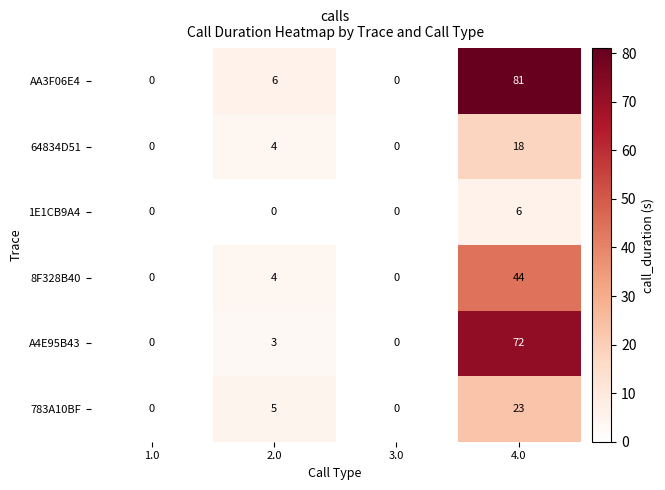

List the series in order of their peak value, highest first.

AA3F06E4, A4E95B43, 8F328B40, 783A10BF, 64834D51, 1E1CB9A4